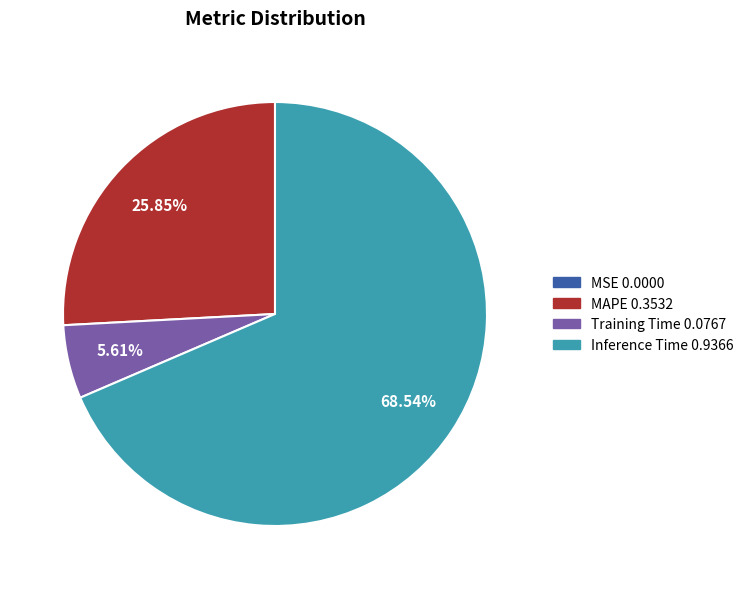

Is there any slice that represents more than half of the pie?

Yes